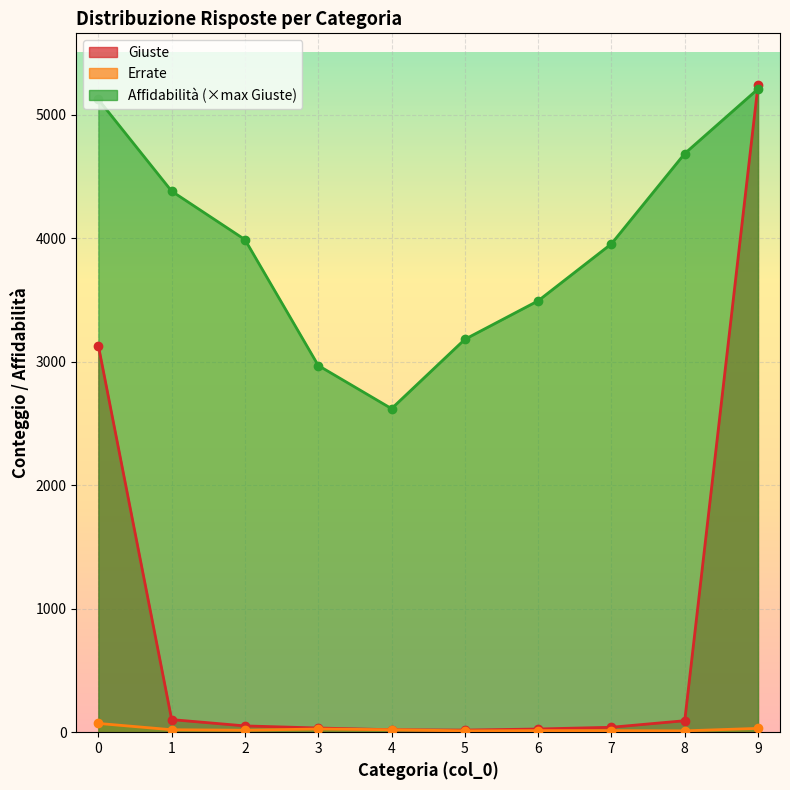

List the series in order of their overall mean, lowest first.

Errate, Giuste, Affidabilità